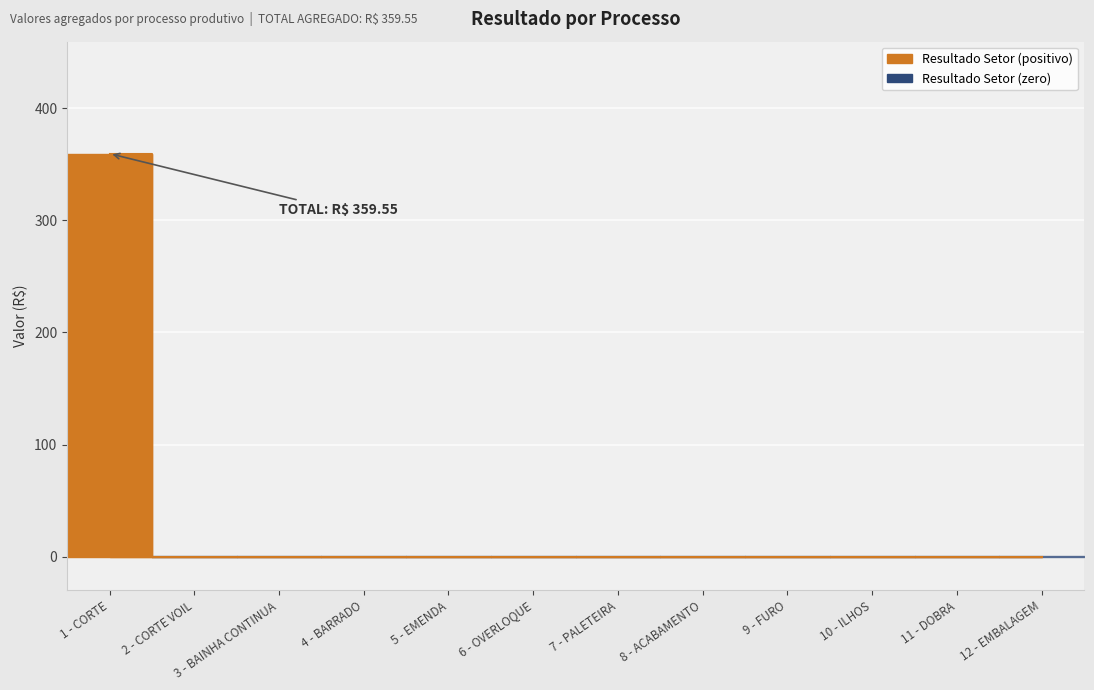

The chart shows a value of -228.5 at 9 - FURO. True or false?

False